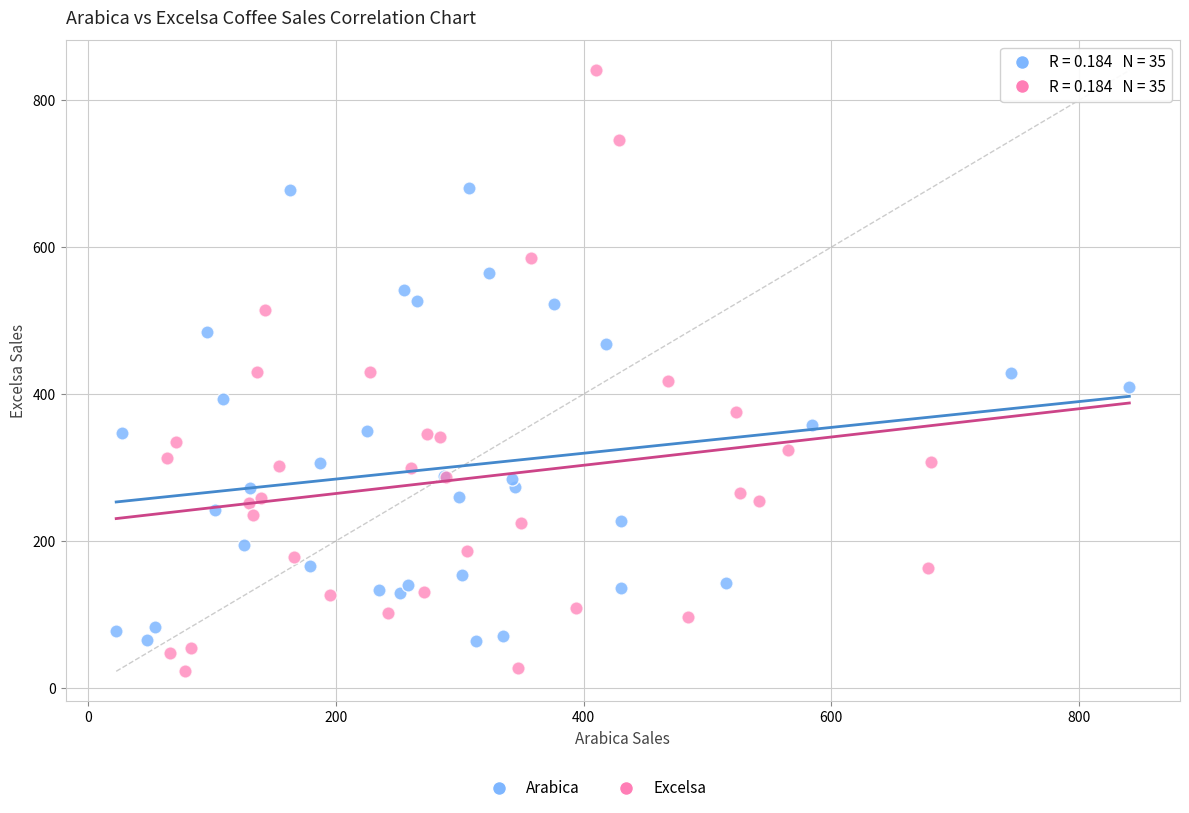

Which series has the largest Y range (max minus min)?

Excelsa